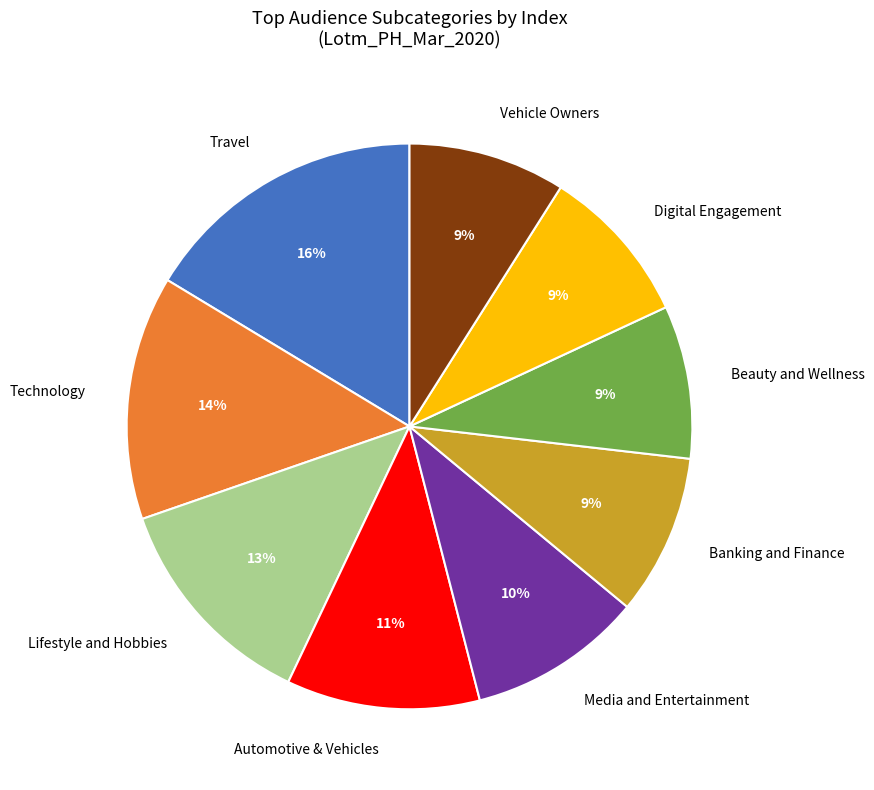

To the nearest percent, what percentage of the pie is Automotive & Vehicles?

11%